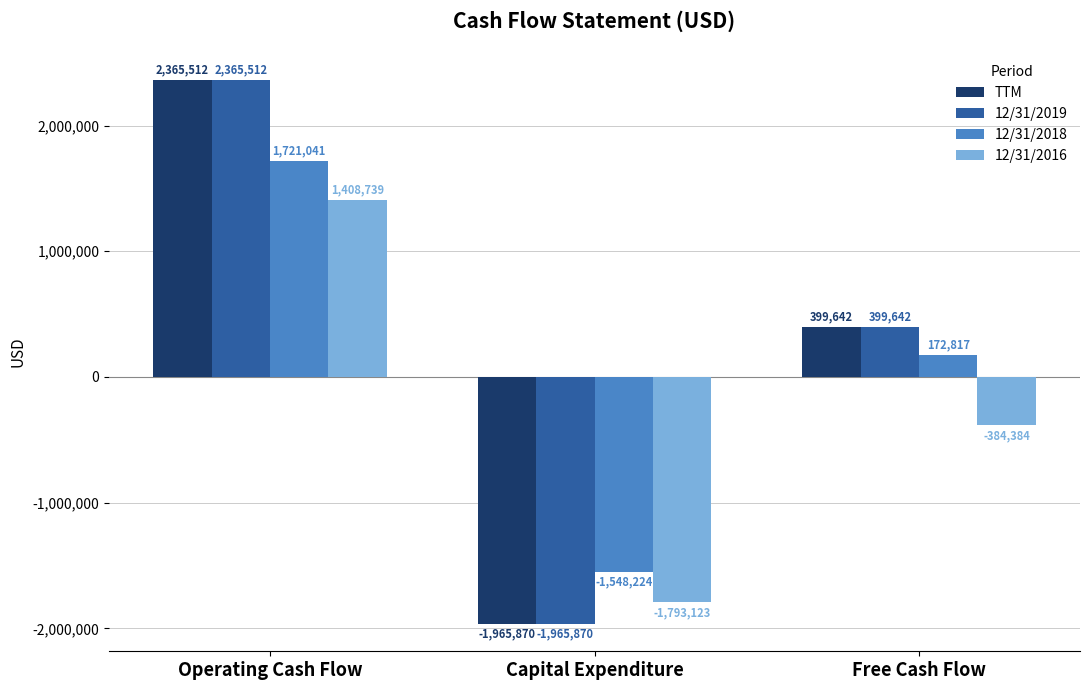

What are all the series names shown in the legend?

TTM, 12/31/2019, 12/31/2018, 12/31/2016